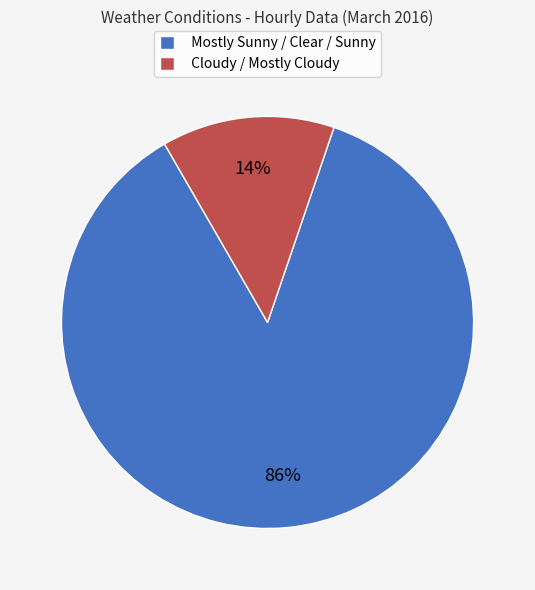

How many segments does this pie chart have?

2